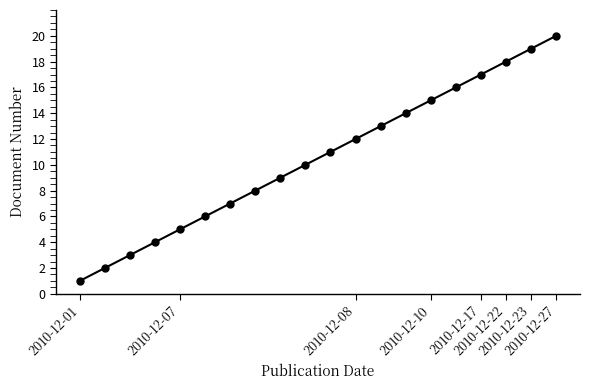

What is the sum of all values?

210